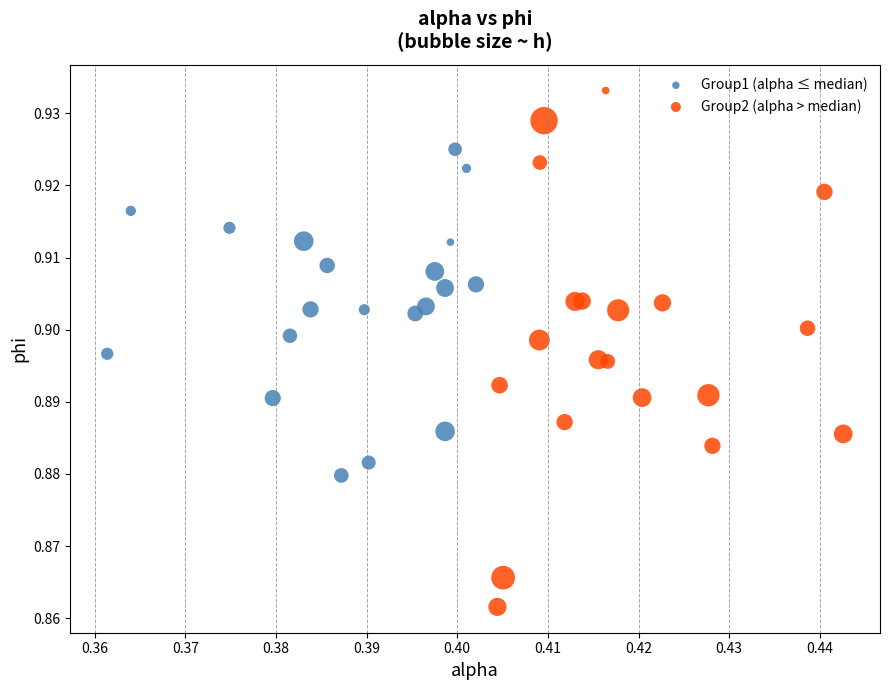

Which series contains the lowest Y value?

Group2 (alpha > median)